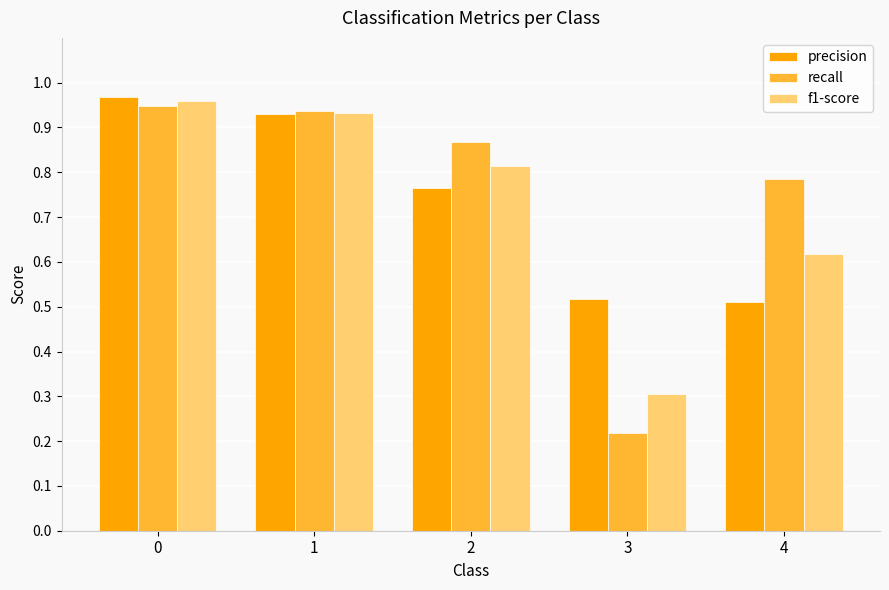

Is it true that recall equals 1.2 at 0?

False